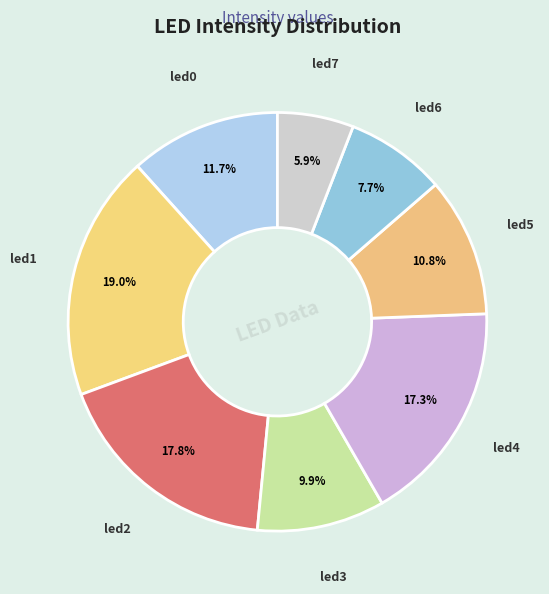

Which slice is the largest?

led1